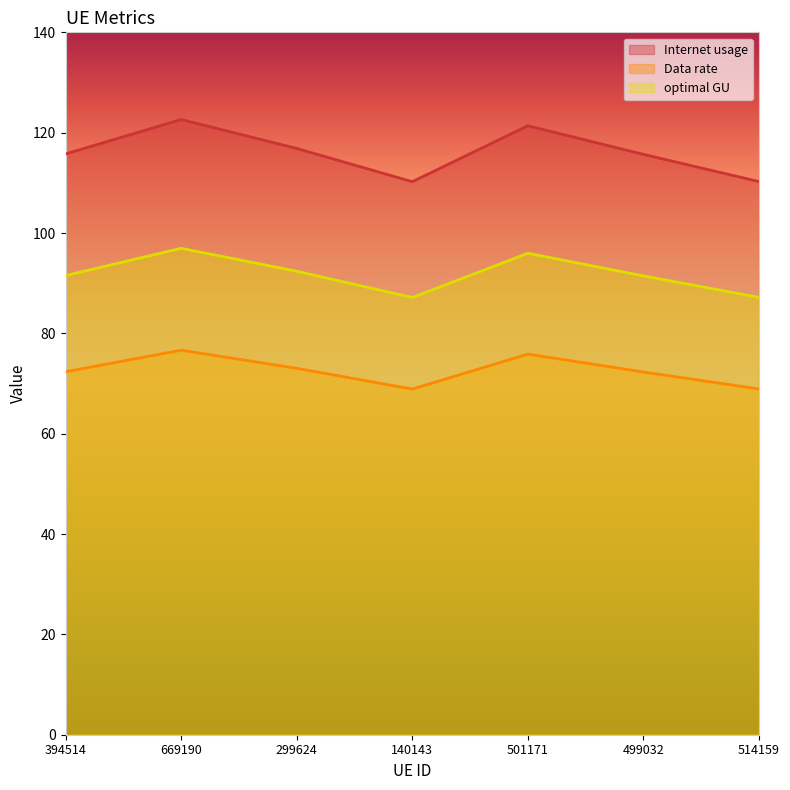

Does the chart display data point markers on the line(s)?

No